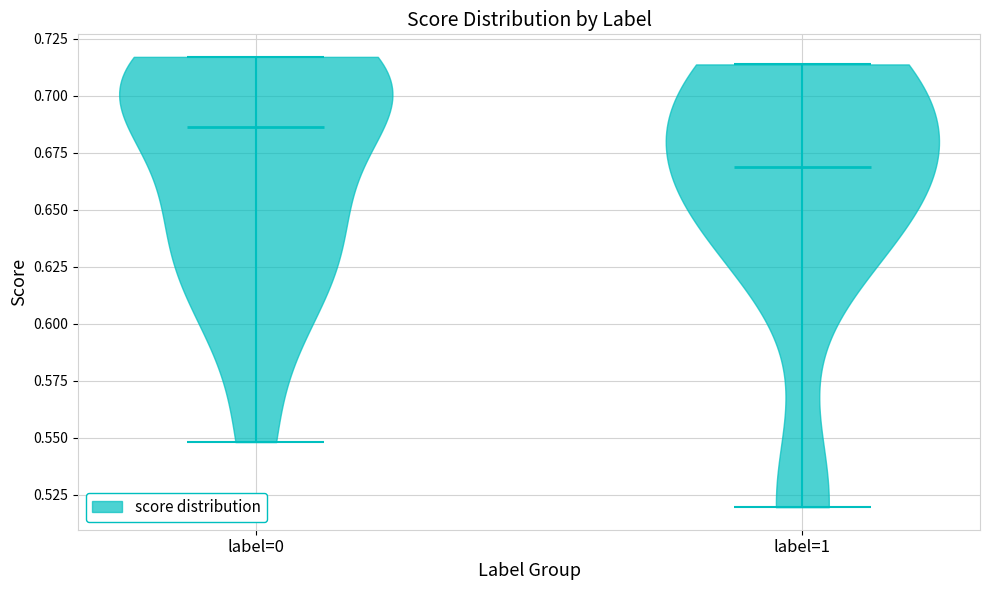

What is the lowest point the violin for label=1 reaches on the y-axis? The values are not printed on the chart, so give them approximately, as read against the axis.

0.520